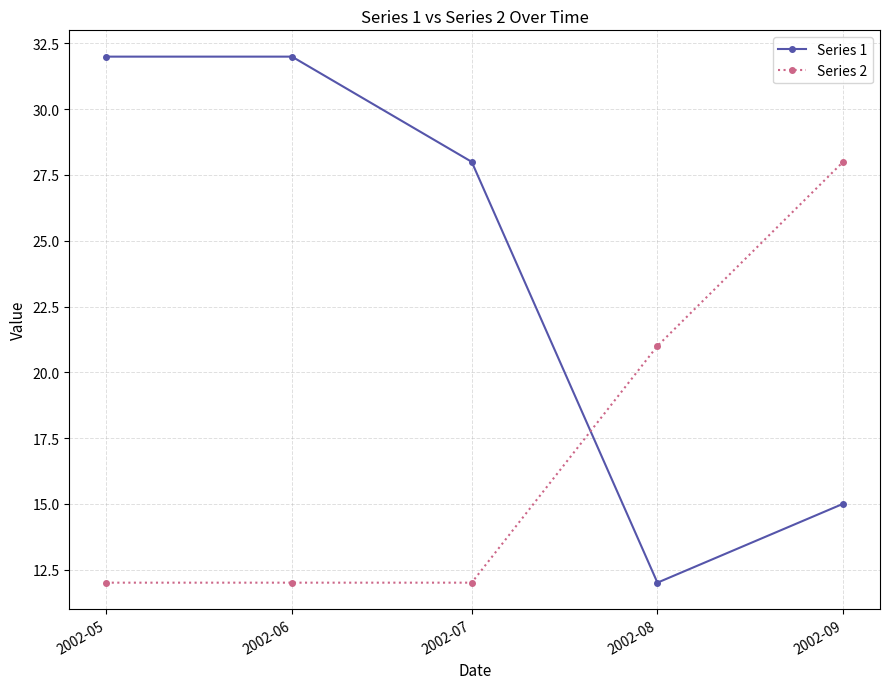

List the series in order of their overall mean, lowest first.

Series 2, Series 1